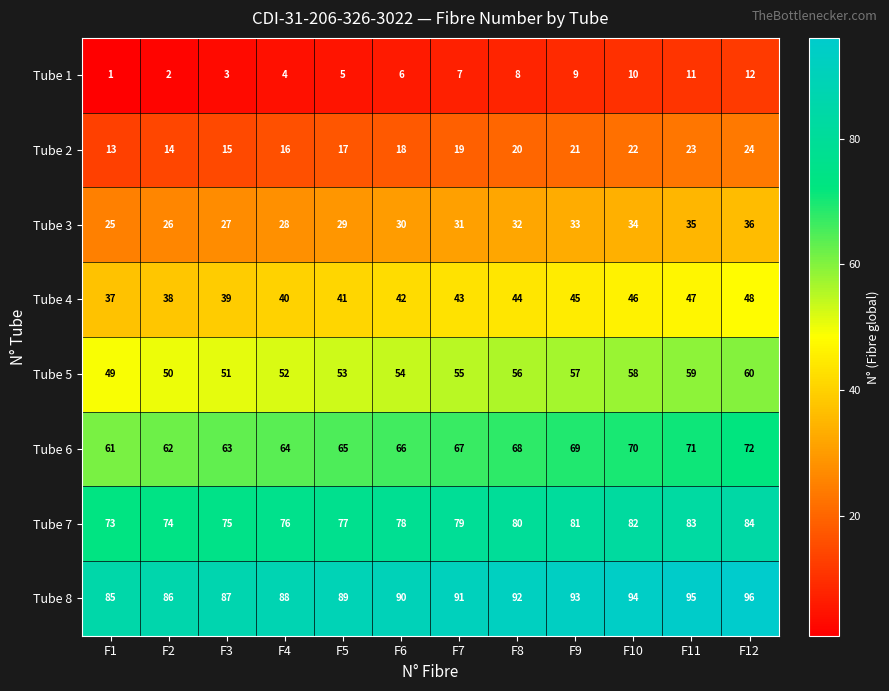

Rank the series at F2 from highest to lowest value.

Tube 8, Tube 7, Tube 6, Tube 5, Tube 4, Tube 3, Tube 2, Tube 1